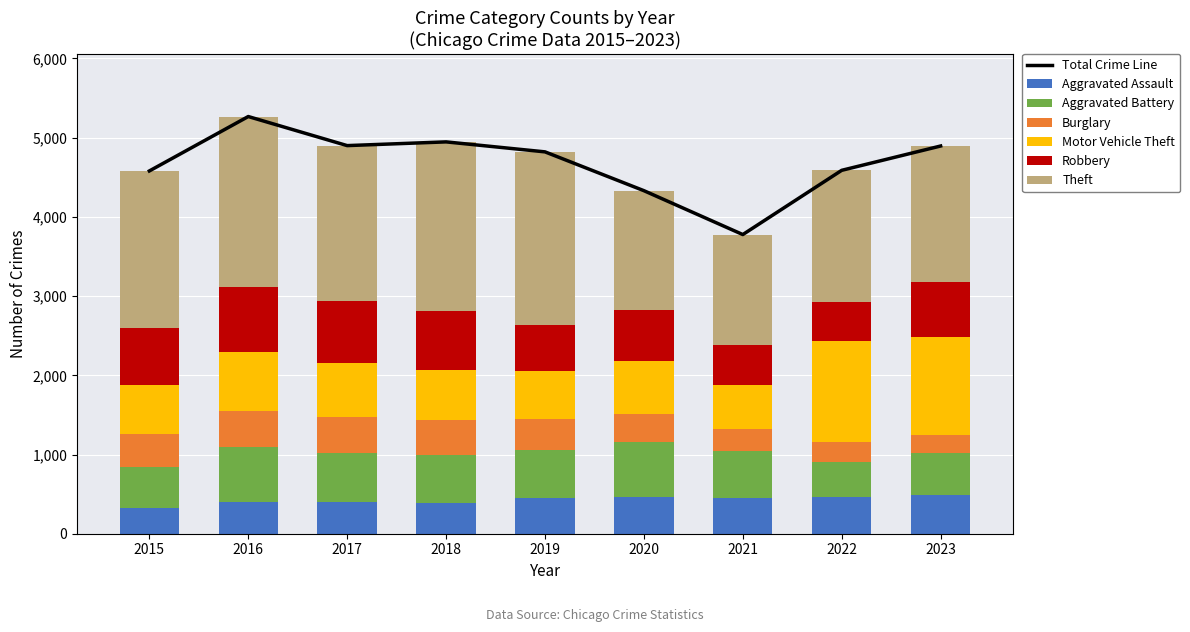

Which series changed the most between 2019 and 2023?

Motor Vehicle Theft